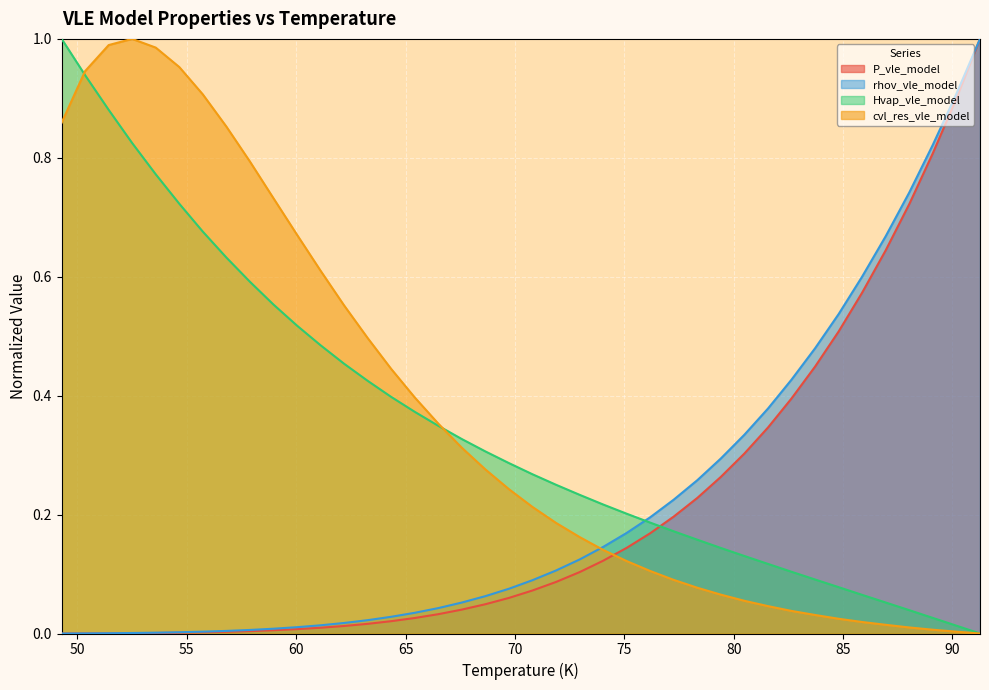

What is the greatest value displayed?

1.0